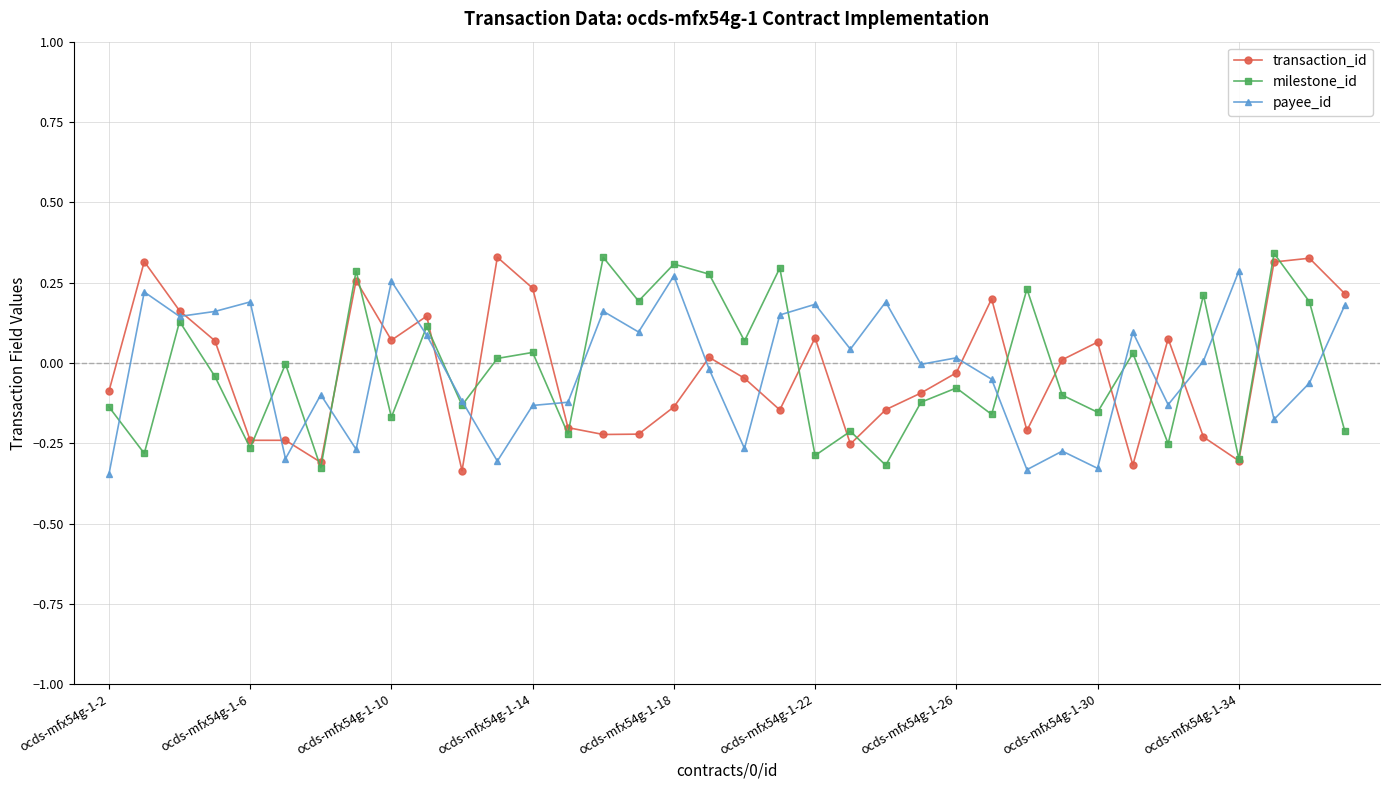

True or false: milestone_id has more than 1 interior local peaks.

True